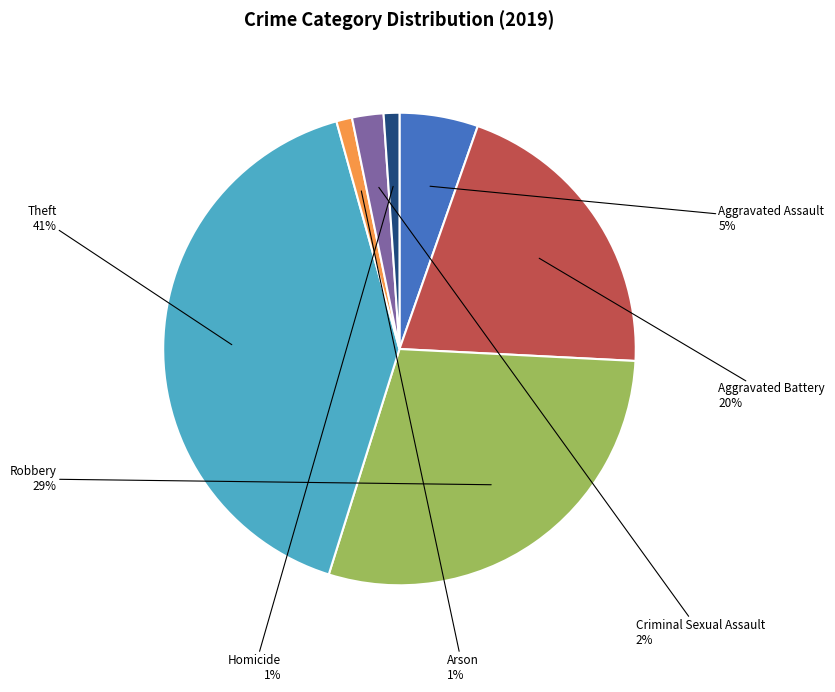

To the nearest percent, what is the average slice percentage?

14%